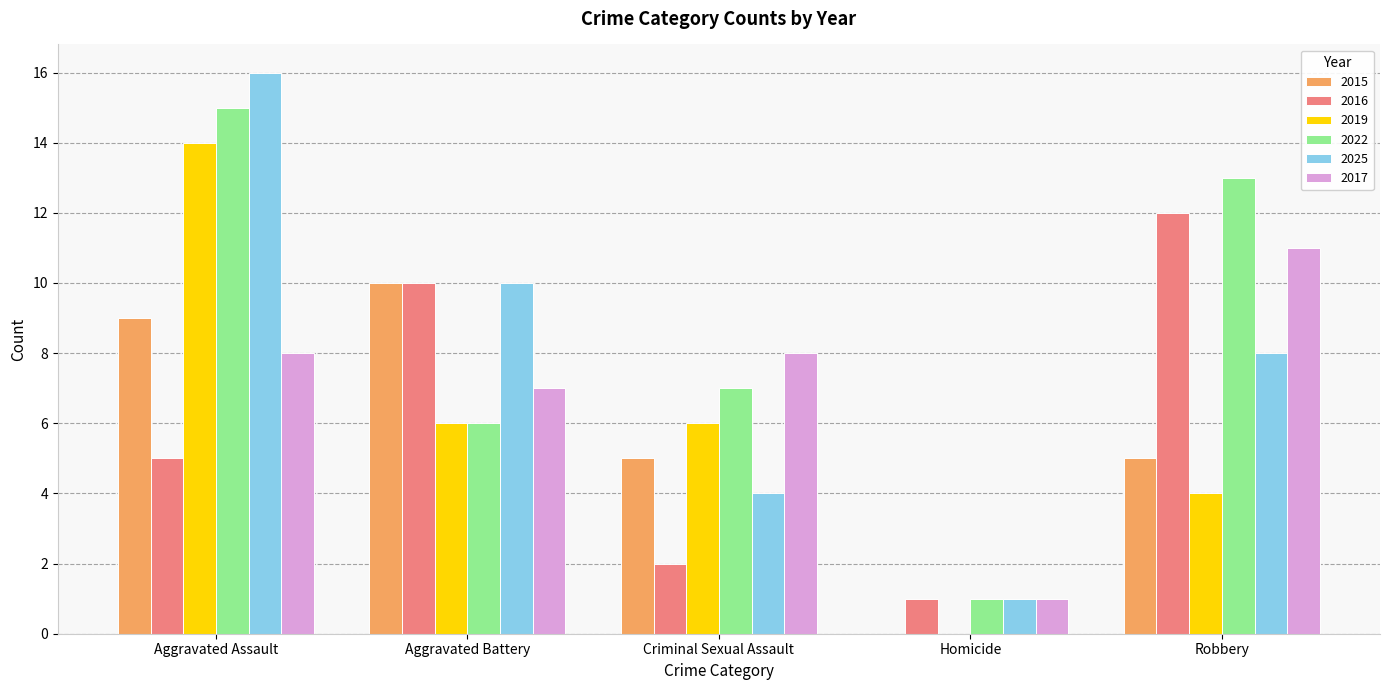

What is the sum of all 2019 values?

30